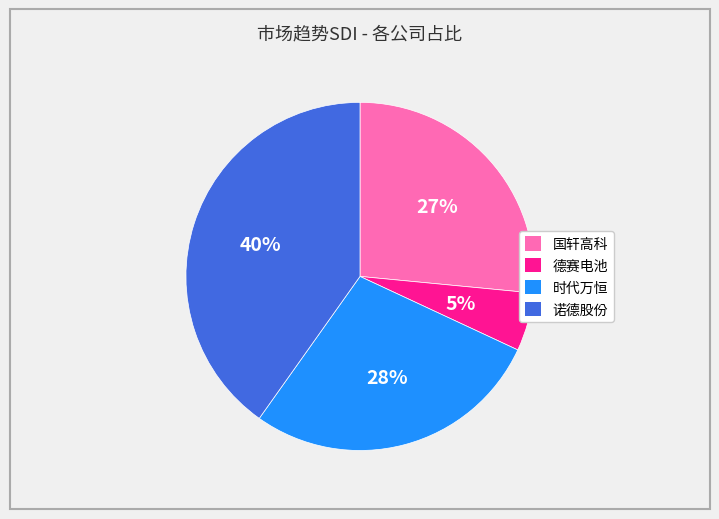

Between 德赛电池 and 时代万恒, which is larger?

时代万恒